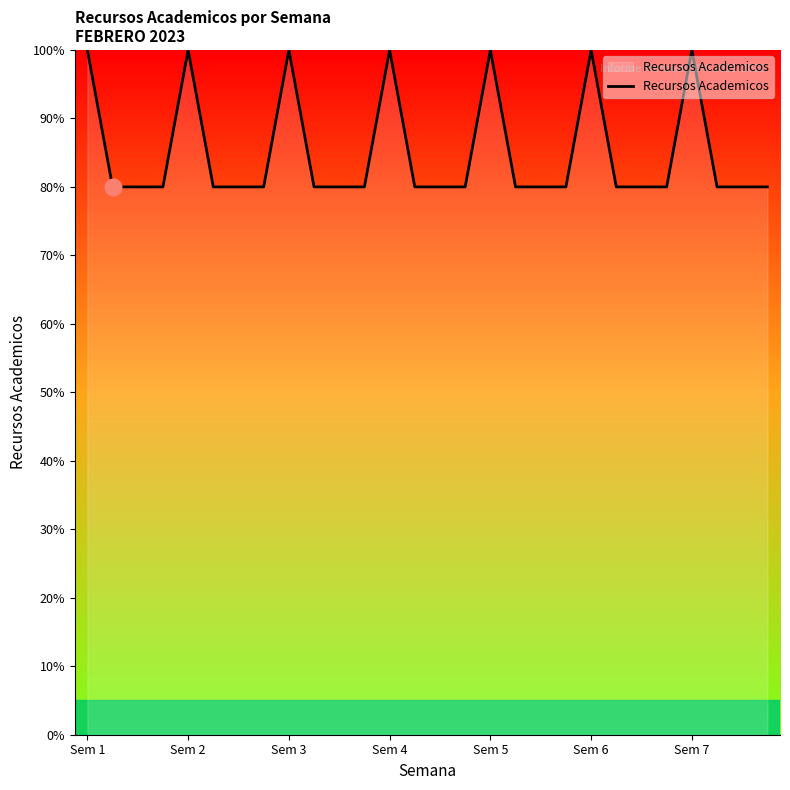

What is the difference between the maximum and minimum values?

20